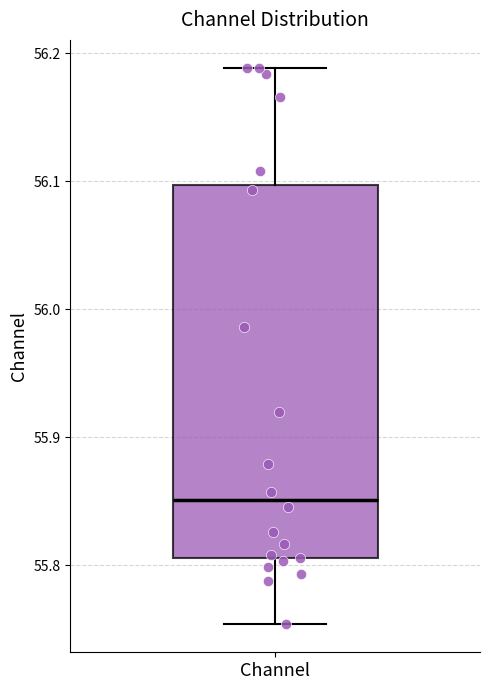

Where does the lower whisker of the box for Channel end on the y-axis? The values are not printed on the chart, so give them approximately, as read against the axis.

55.75